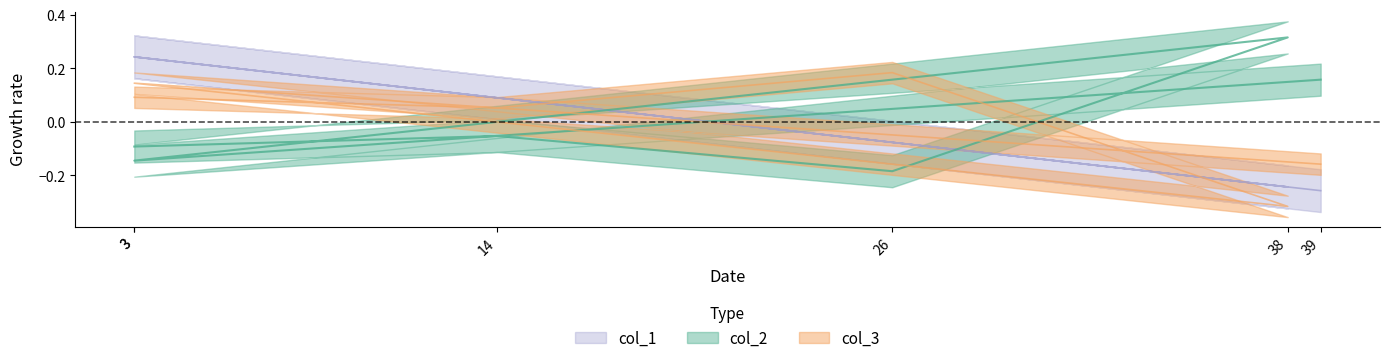

Reading left to right, extract all data points from this chart.

col_2: -0.1	-0.1	-0.2	0.3	-0.1	0.2
col_3: 0.1	0.1	0.2	-0.3	0.1	-0.2
col_1: 0.2	0.1	-0.1	-0.2	0.2	-0.3